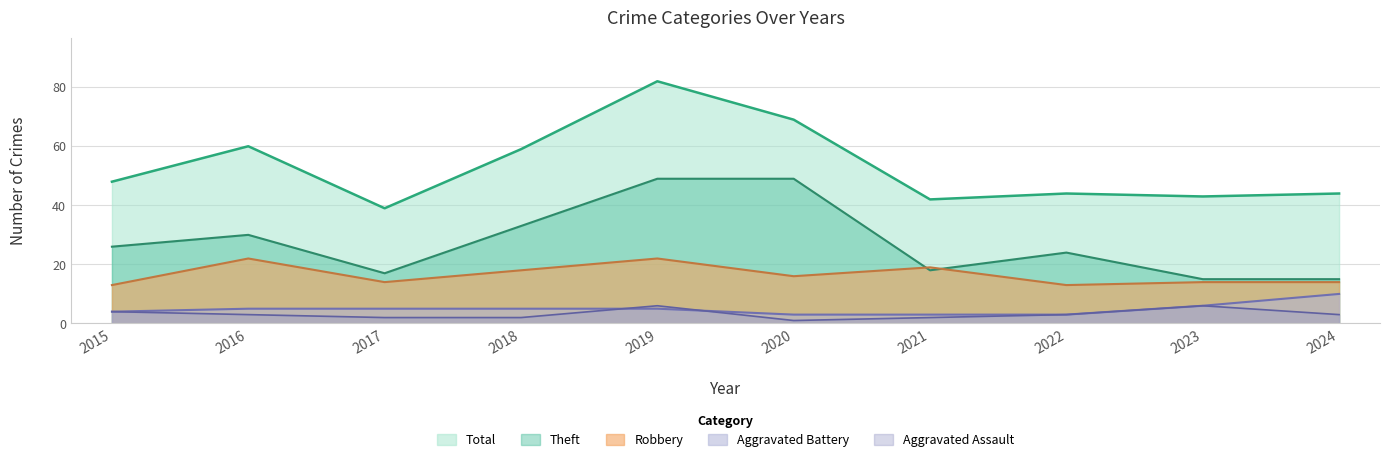

At 2023, list the series in order from smallest to largest.

Aggravated Assault, Aggravated Battery, Robbery, Theft, Total